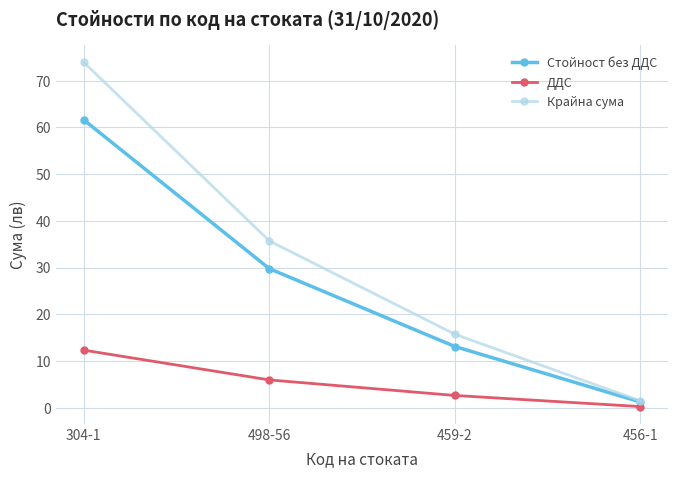

What is the total value across all series at 456-1?

2.9